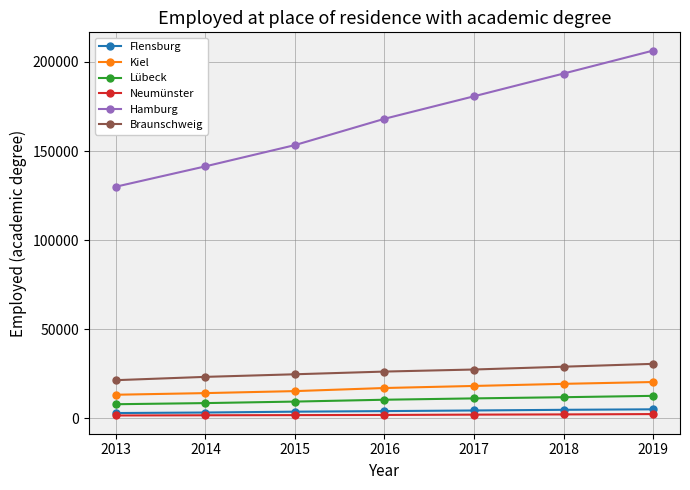

True or false: Neumünster and Lübeck intersect in this chart.

False